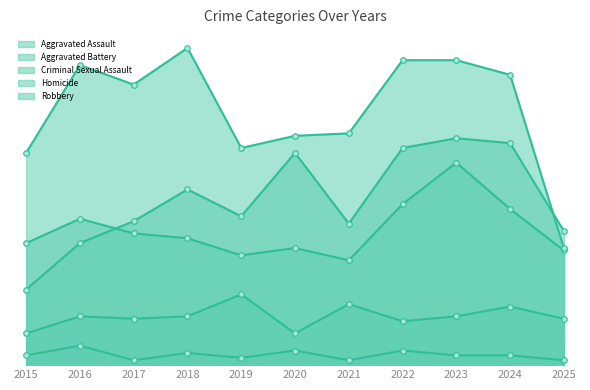

At which category is the sum across all series the highest?

2023